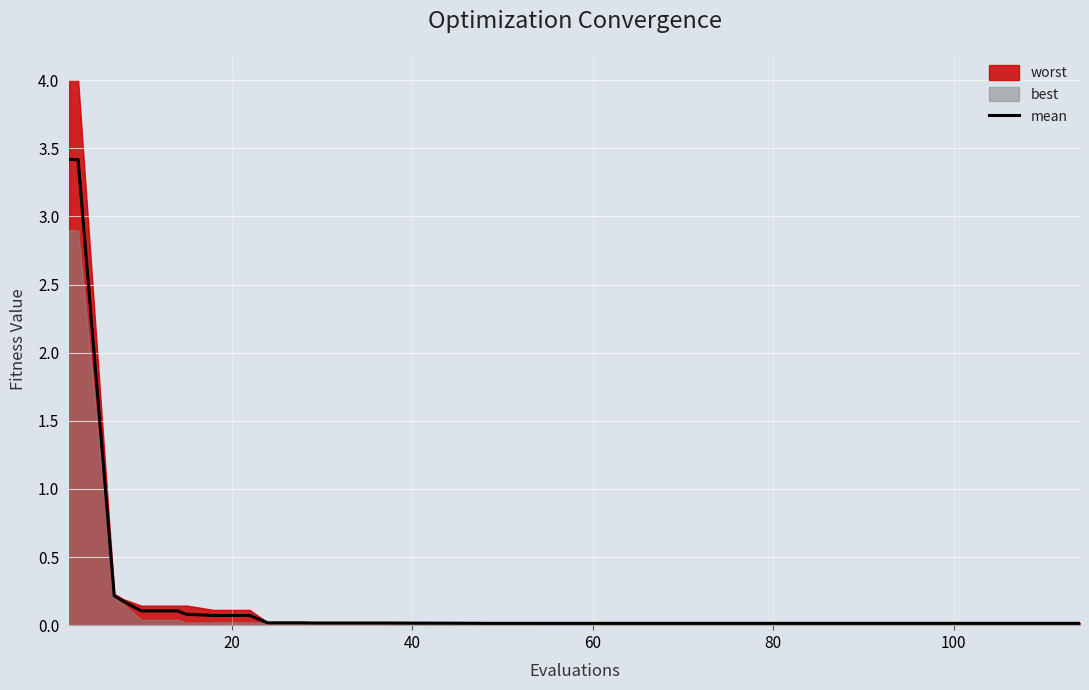

What is the maximum value for mean?

3.4